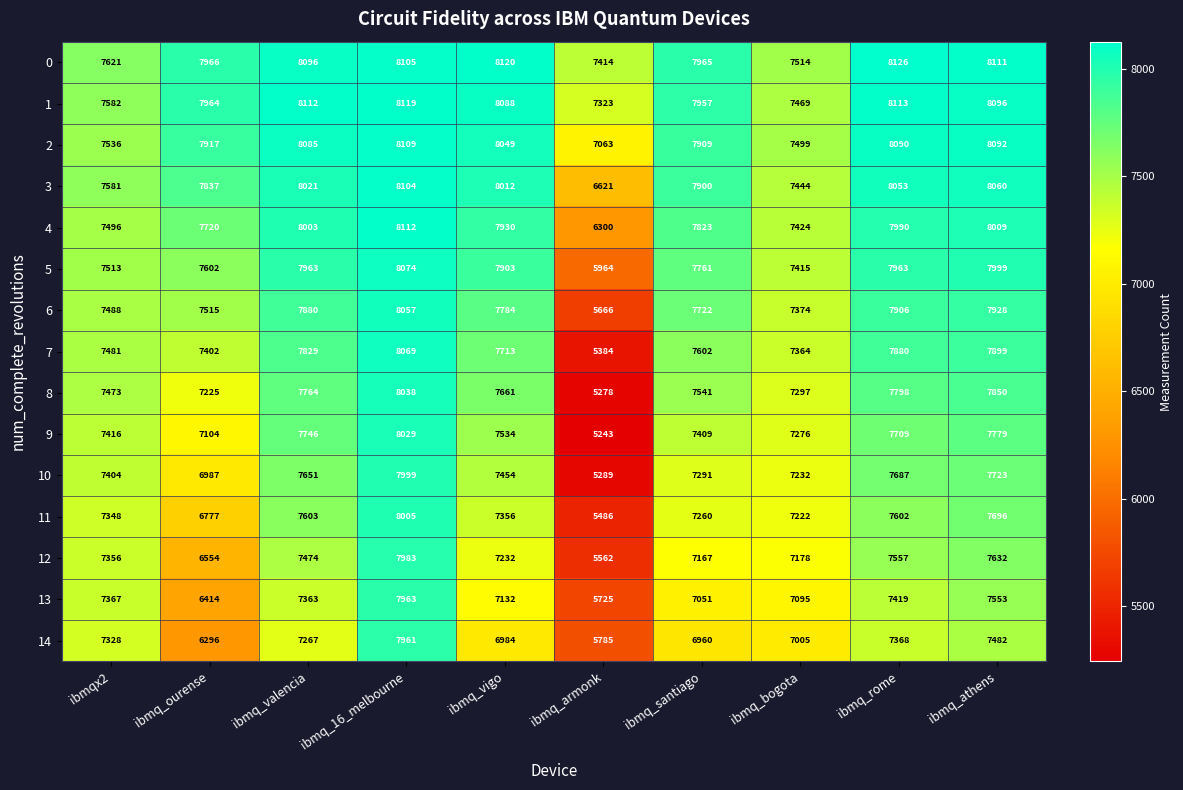

Read the 5 value at ibmq_armonk.

5964